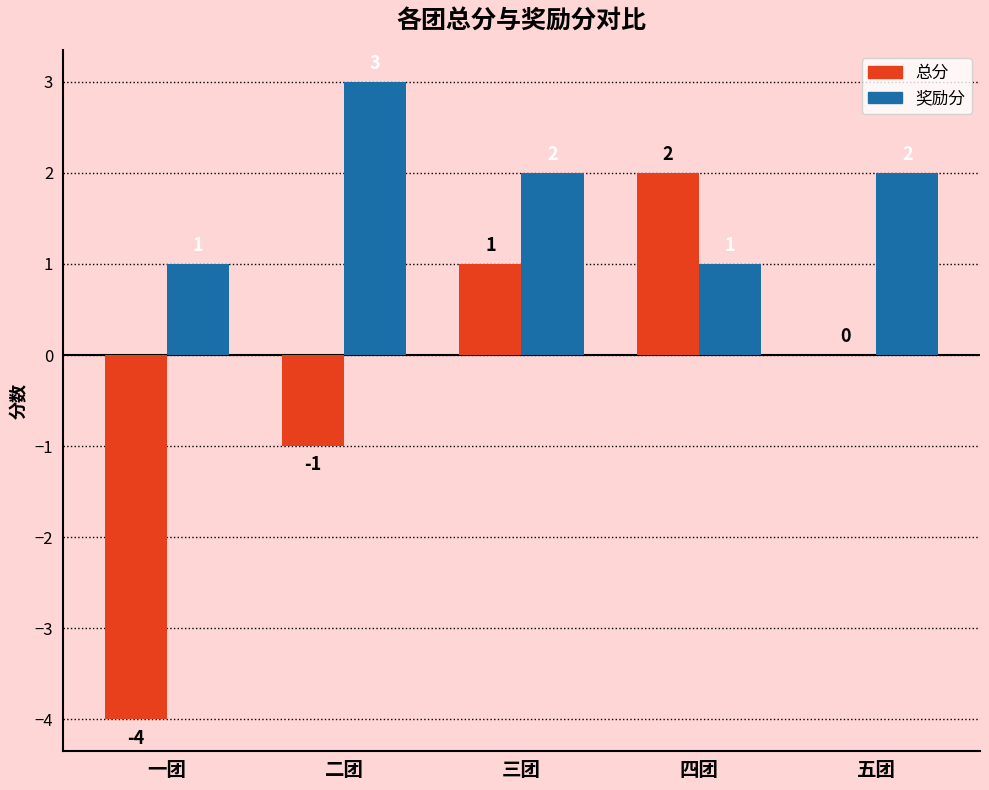

How many 总分 values are between -1 and 1?

3